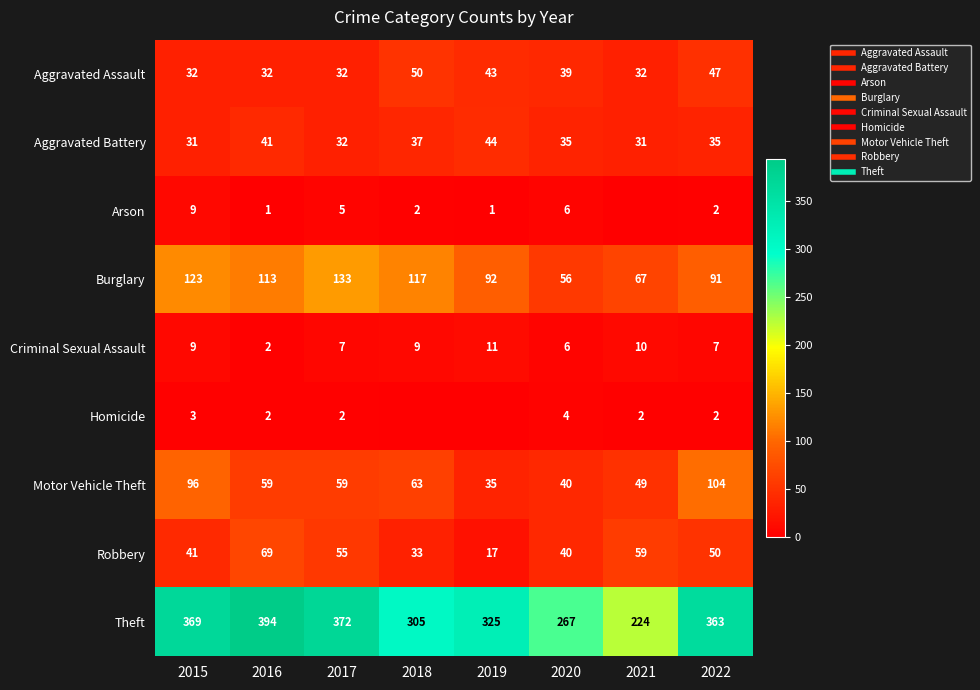

Between 2022 and 2019, which is larger?

2022